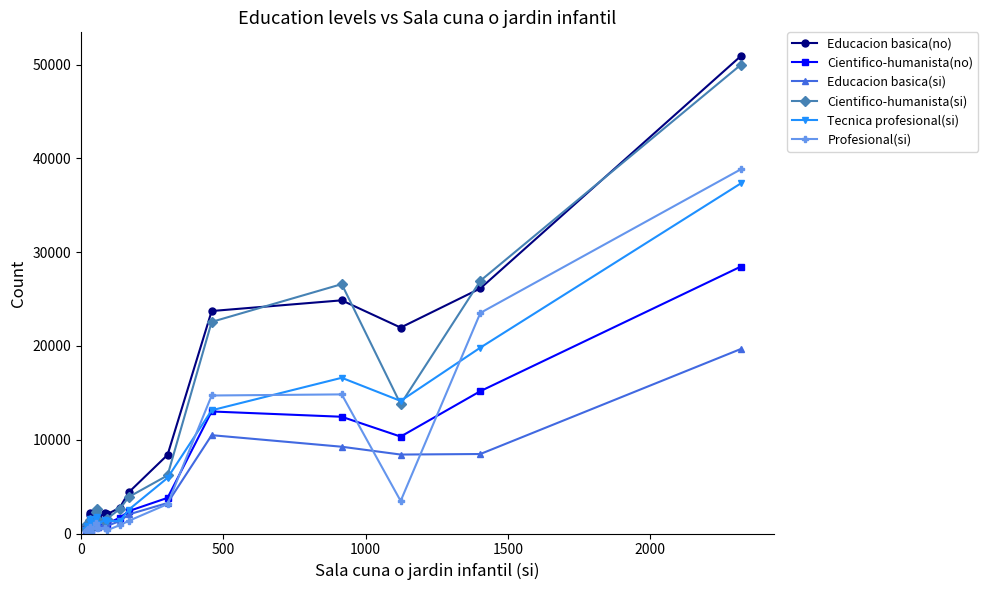

What is the maximum value shown in the chart?

50902